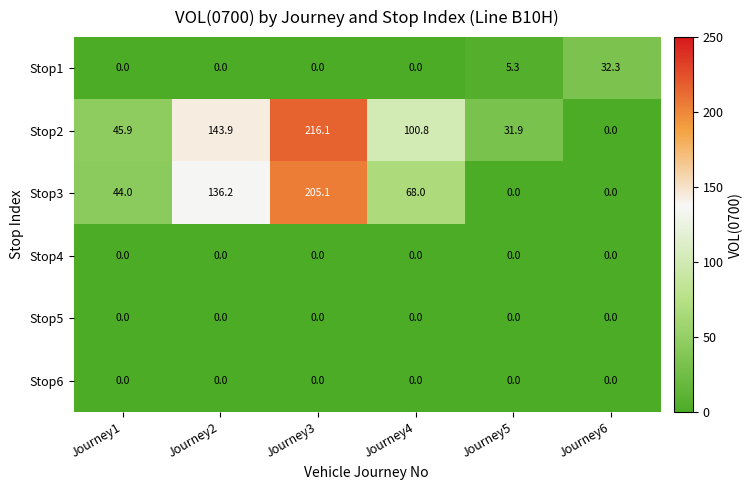

How many series are shown in this chart?

6